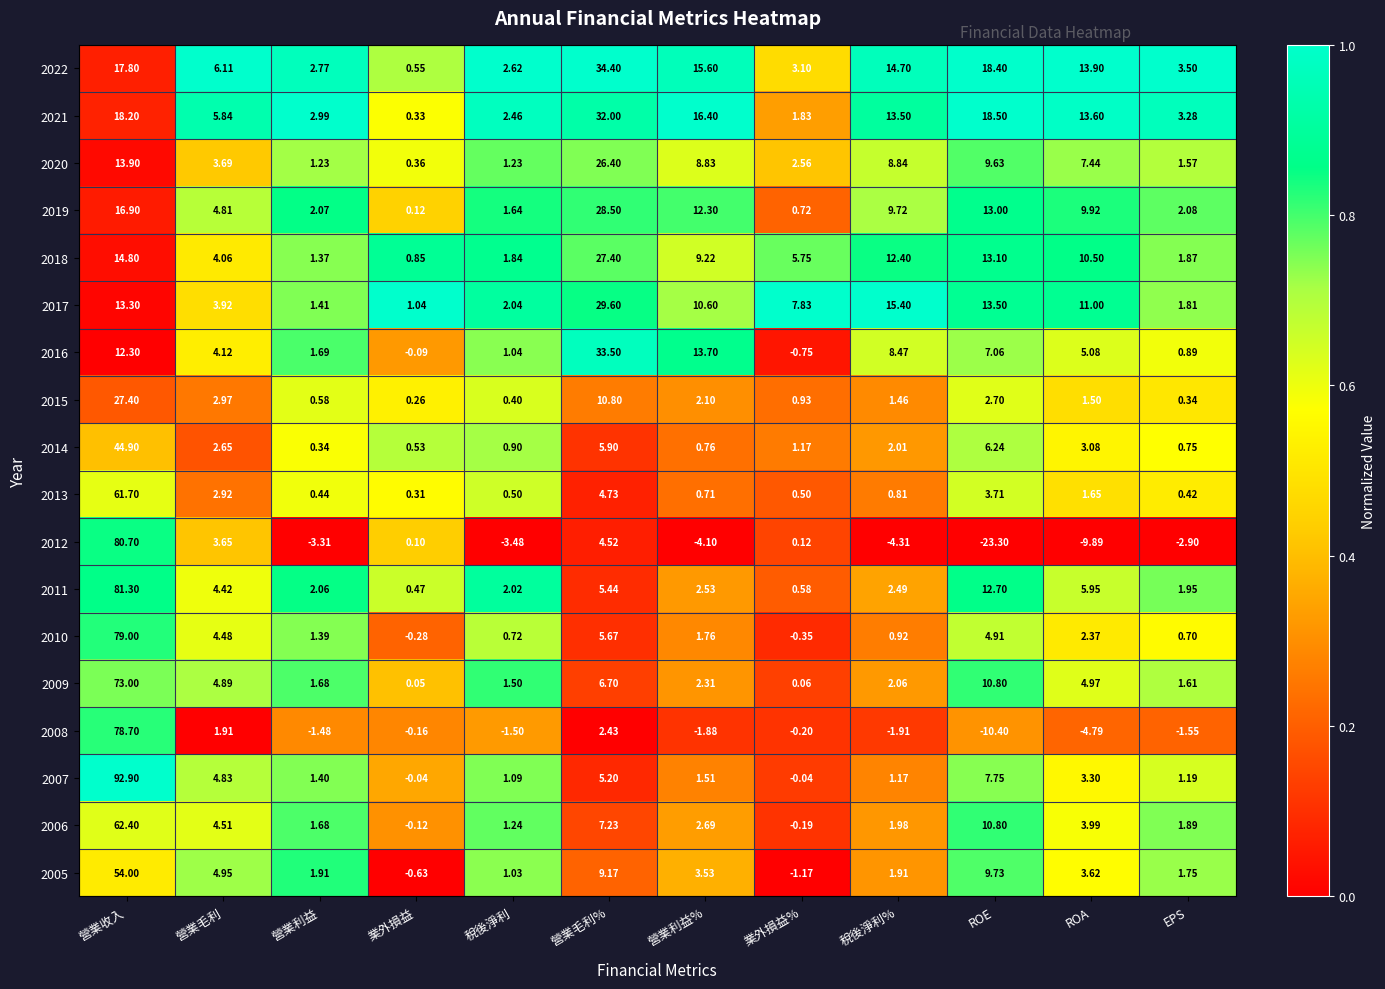

At which label is 2010 closest to 39?

營業毛利%